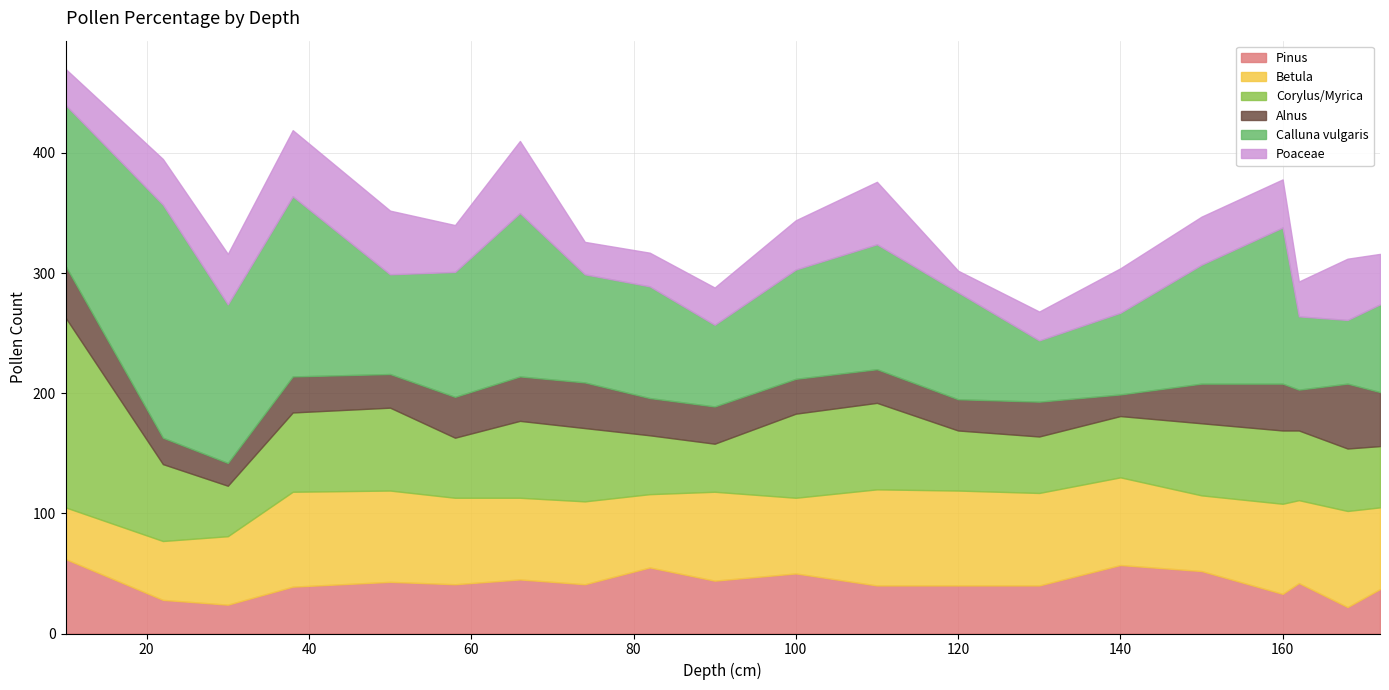

What is the total value across all series at 30?

316